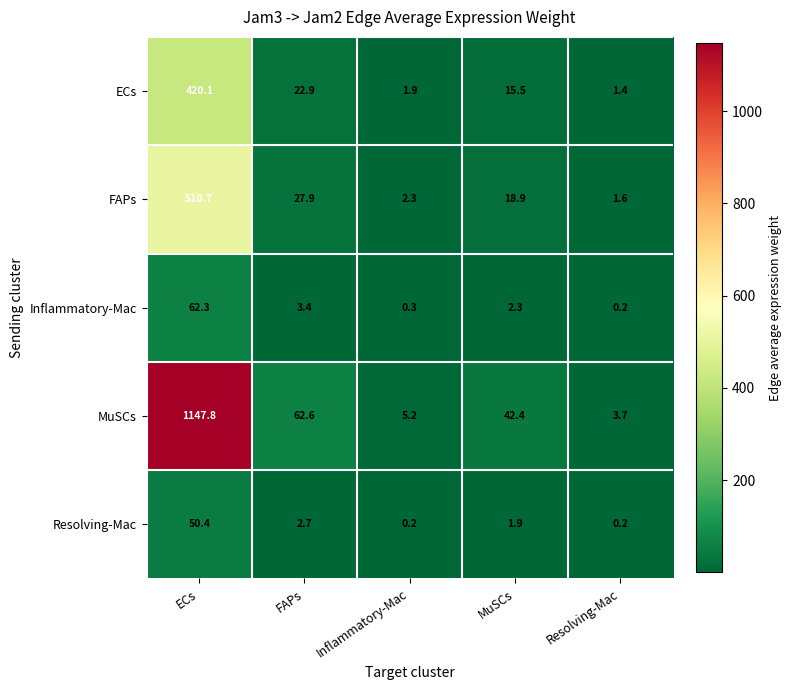

At which label does Resolving-Mac reach its peak?

ECs